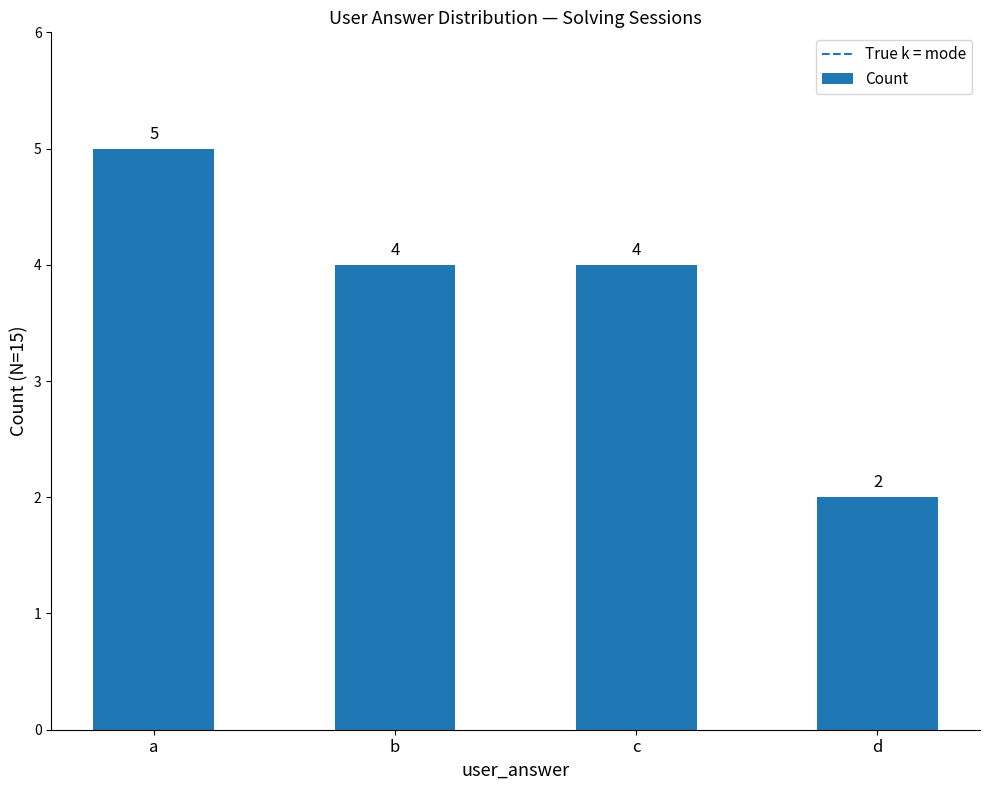

What is the difference between the maximum and minimum values?

3